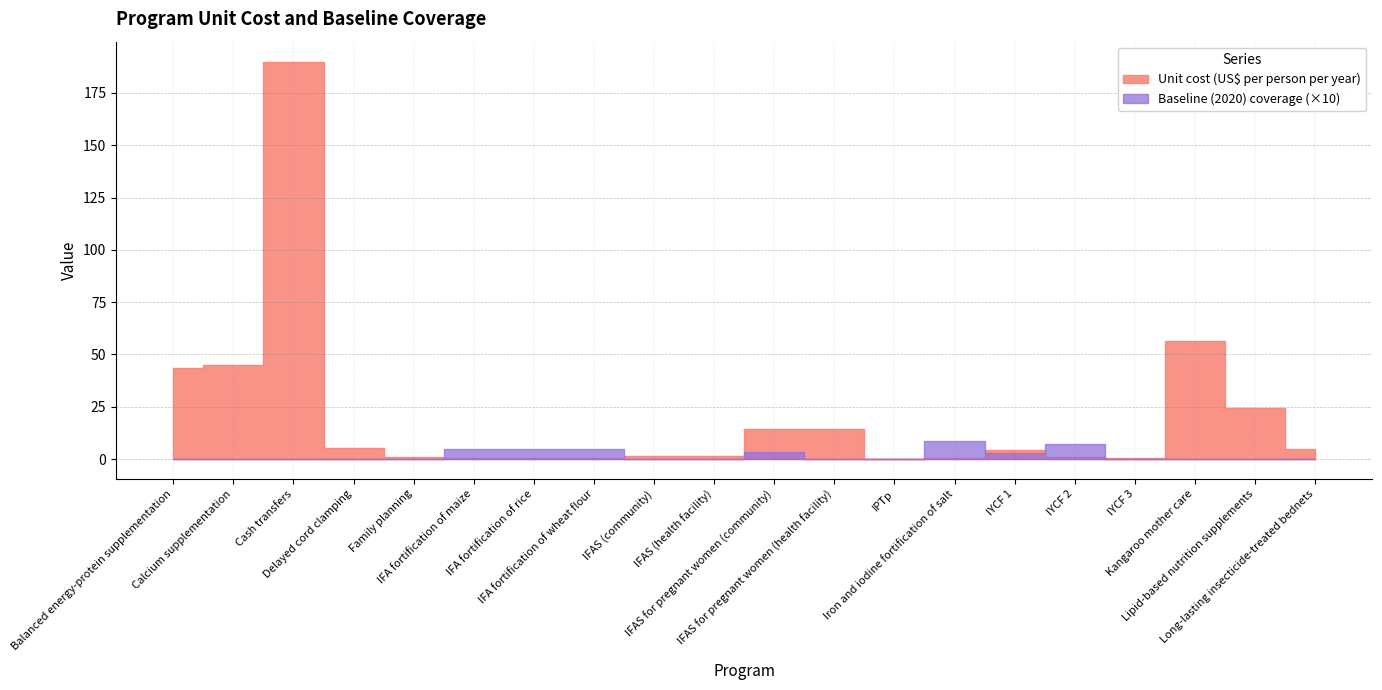

Rank the series by their average value, from highest to lowest.

Unit cost (US$ per person per year), Baseline (2020) coverage